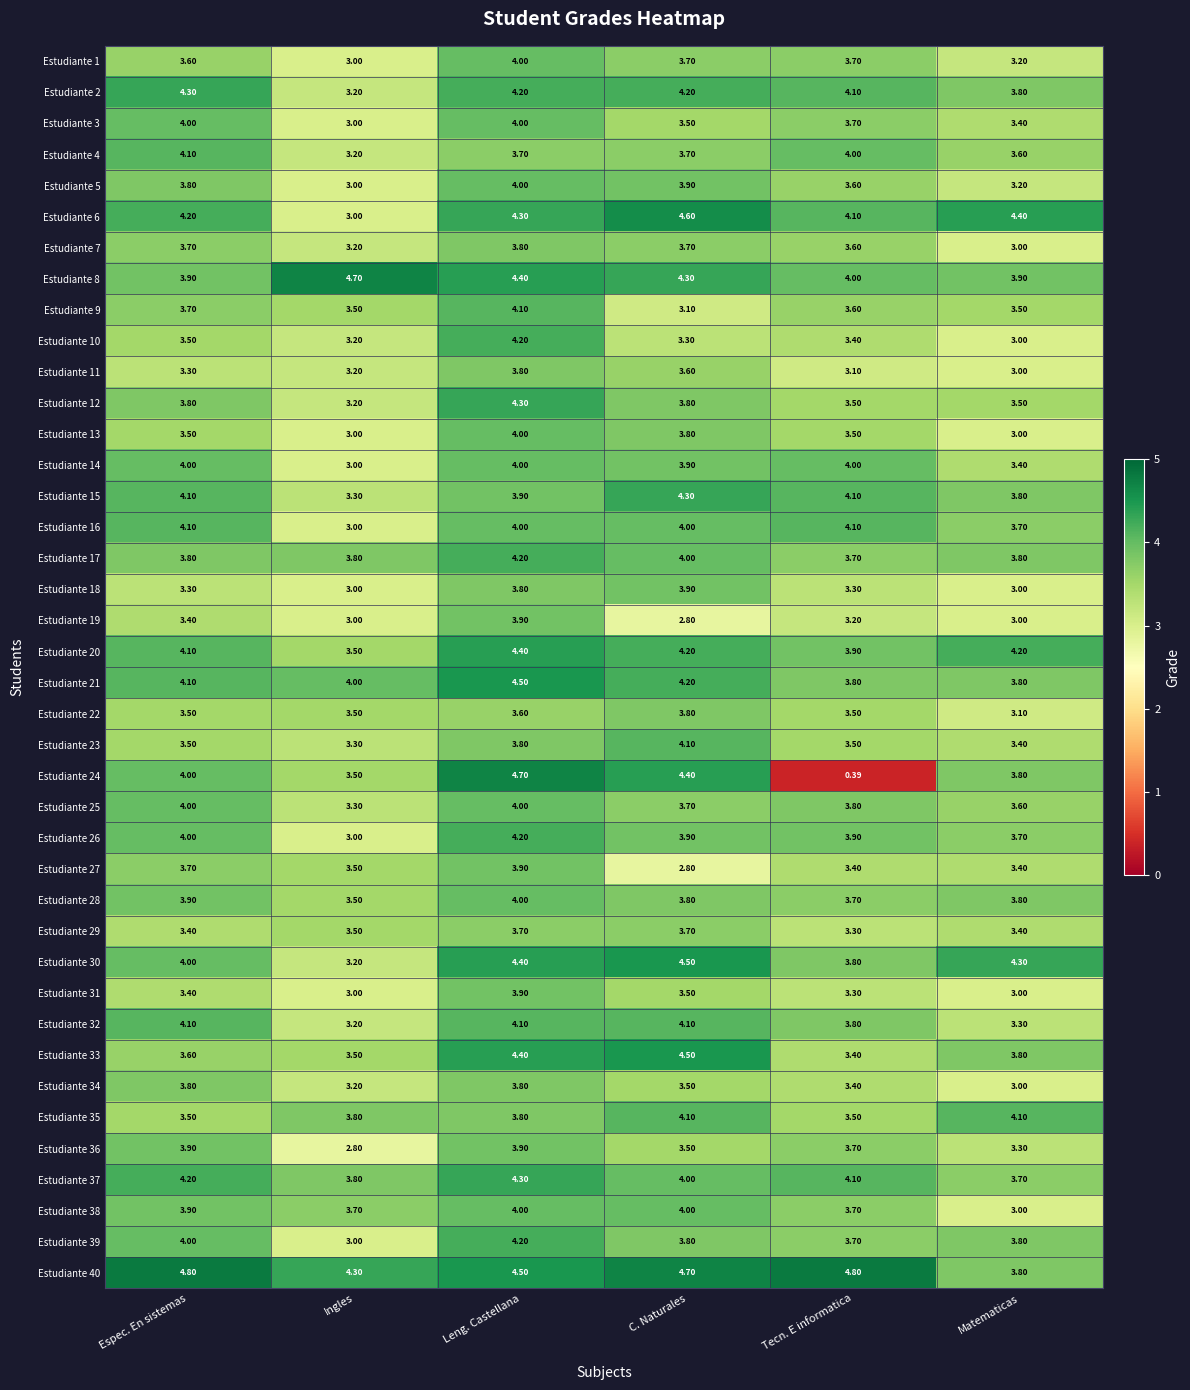

Which category has the highest value in the Estudiante 22 series?

C. Naturales